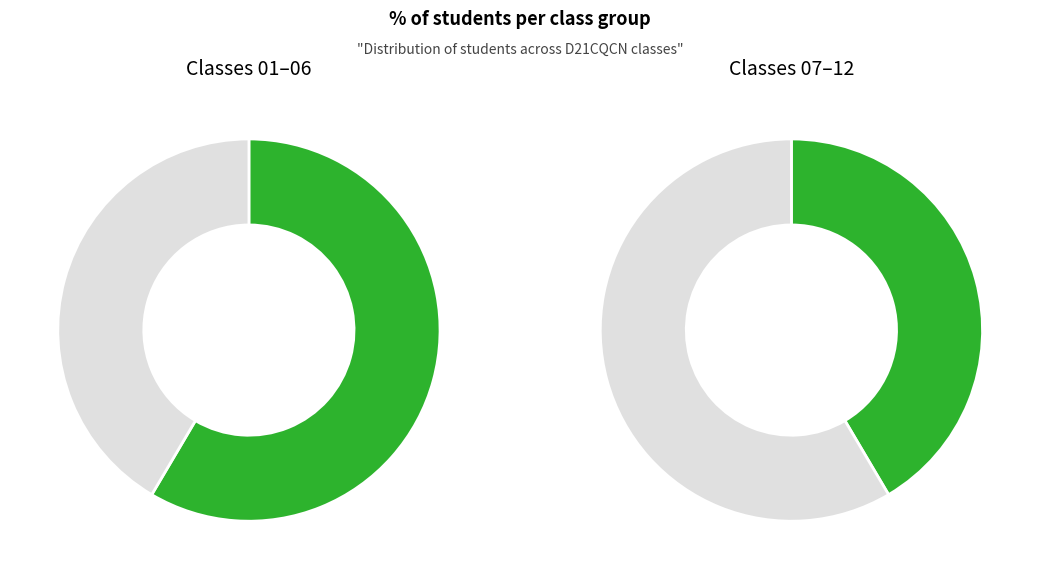

Is D21CQCN07-B the majority of the pie?

No